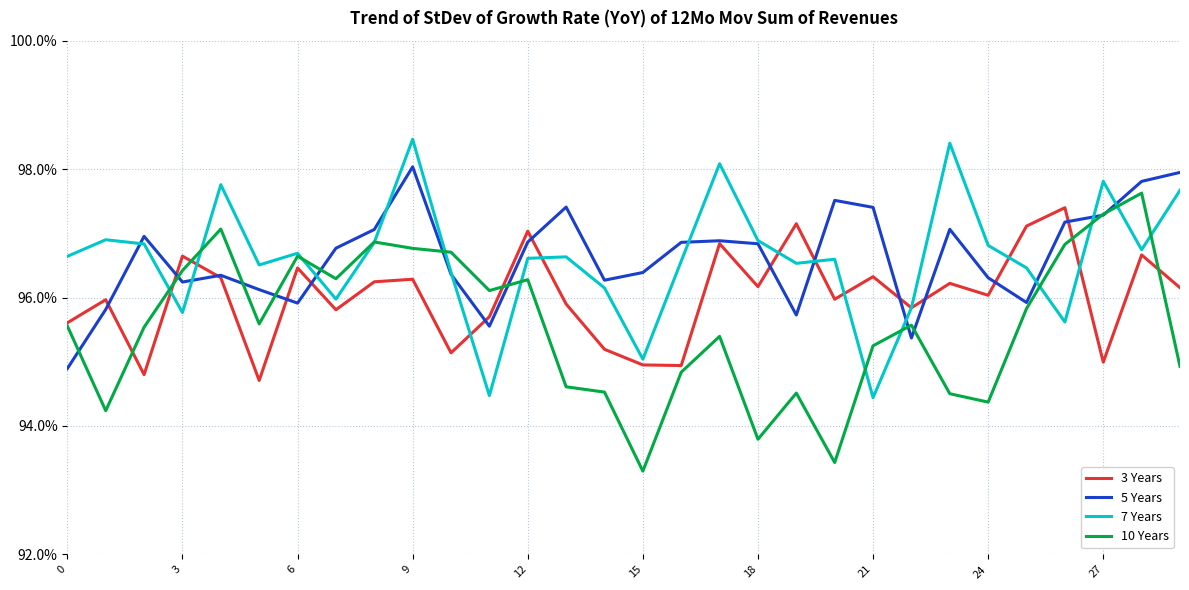

Count the 10 Years values in the range 0 to 1.

30